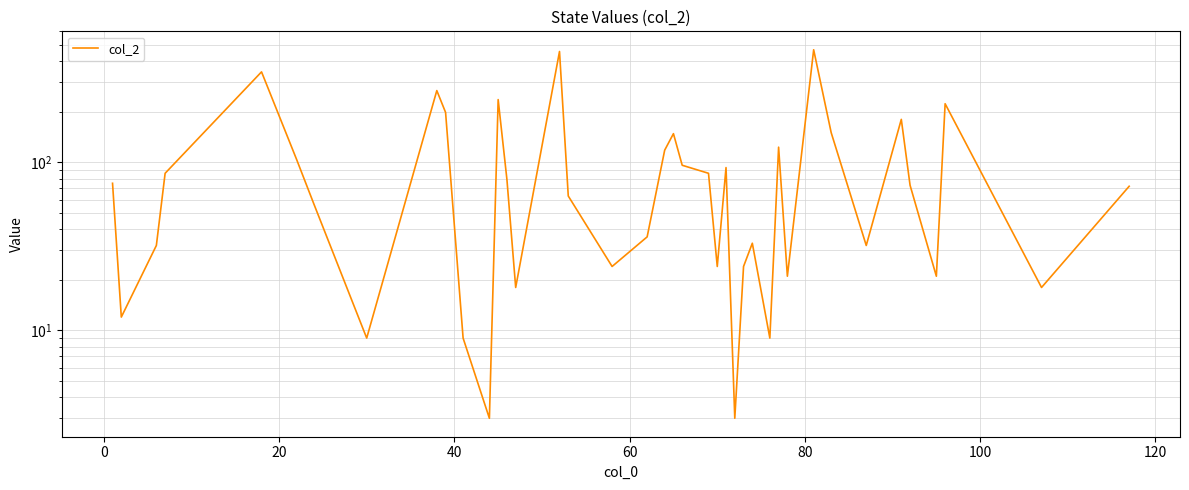

Reading left to right, list all the values displayed in this chart.

75	12	32	86	345	104	56	9	267	198	9	3	236	79	18	456	63	24	36	118	148	96	86	24	93	3	24	33	9	123	21	467	150	32	180	73	21	223	18	72